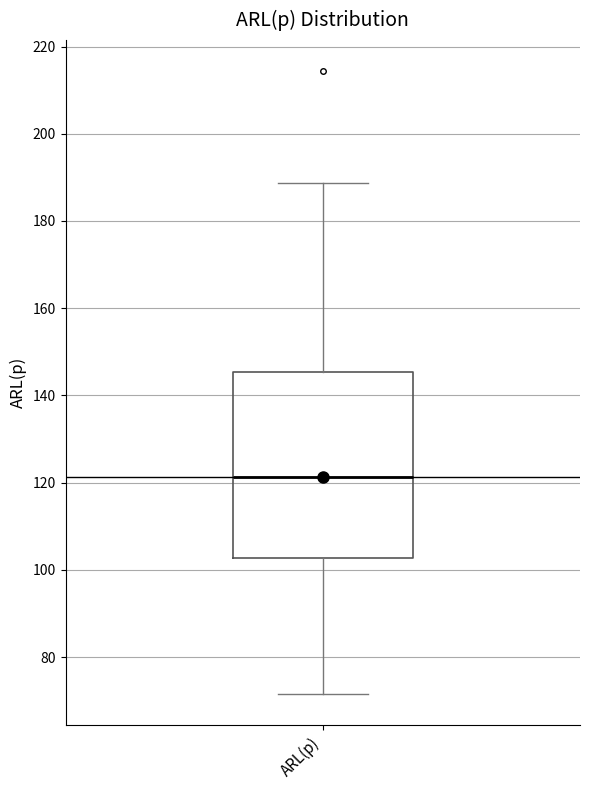

Read this box plot against the y-axis: the position of the median line, the range covered by the box, and the ends of both whiskers. The values are not printed on the chart, so give them approximately, as read against the axis.

median 122, box 102 to 146, whiskers 72 to 188